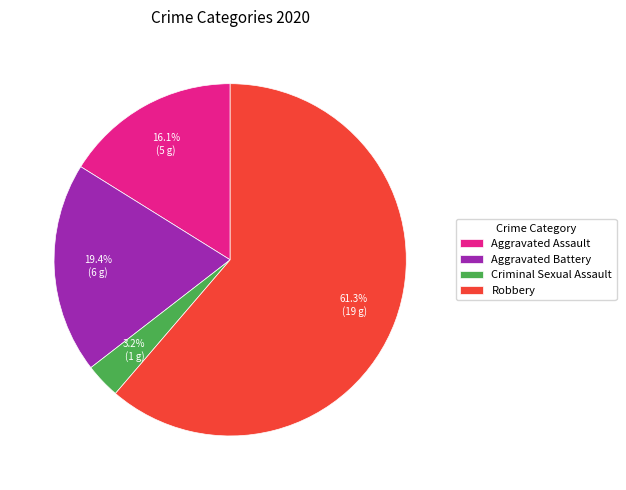

Rank the categories by value from highest to lowest.

Robbery, Aggravated Battery, Aggravated Assault, Criminal Sexual Assault